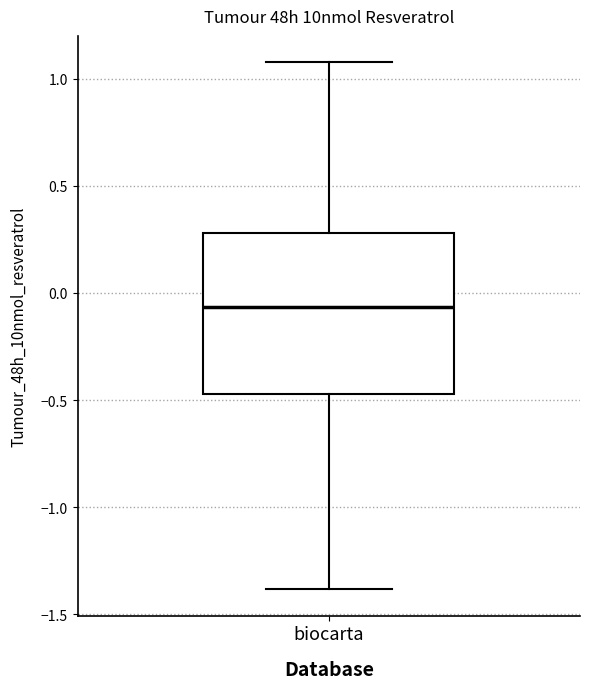

Transcribe this box plot: give where the median line is, the range the box spans, and where the two whiskers end, as read against the y-axis. The values are not printed on the chart, so give them approximately, as read against the axis.

median -0.05, box -0.45 to 0.30, whiskers -1.40 to 1.10